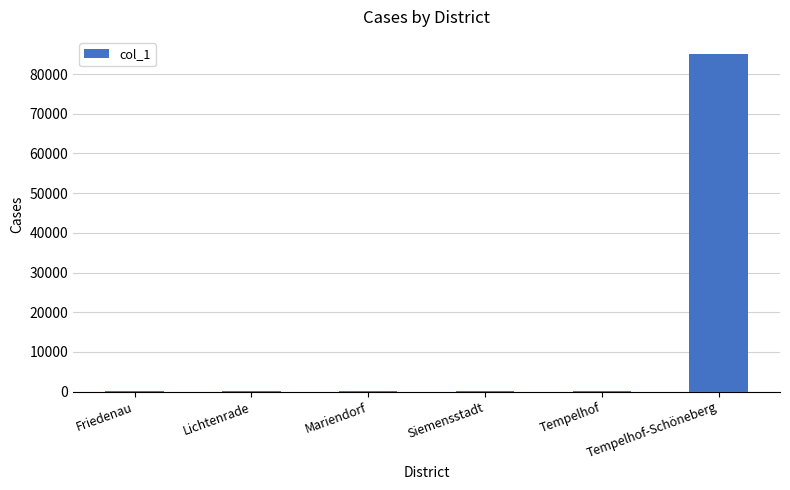

True or false: the data shows 85094 at Tempelhof-Schöneberg.

True